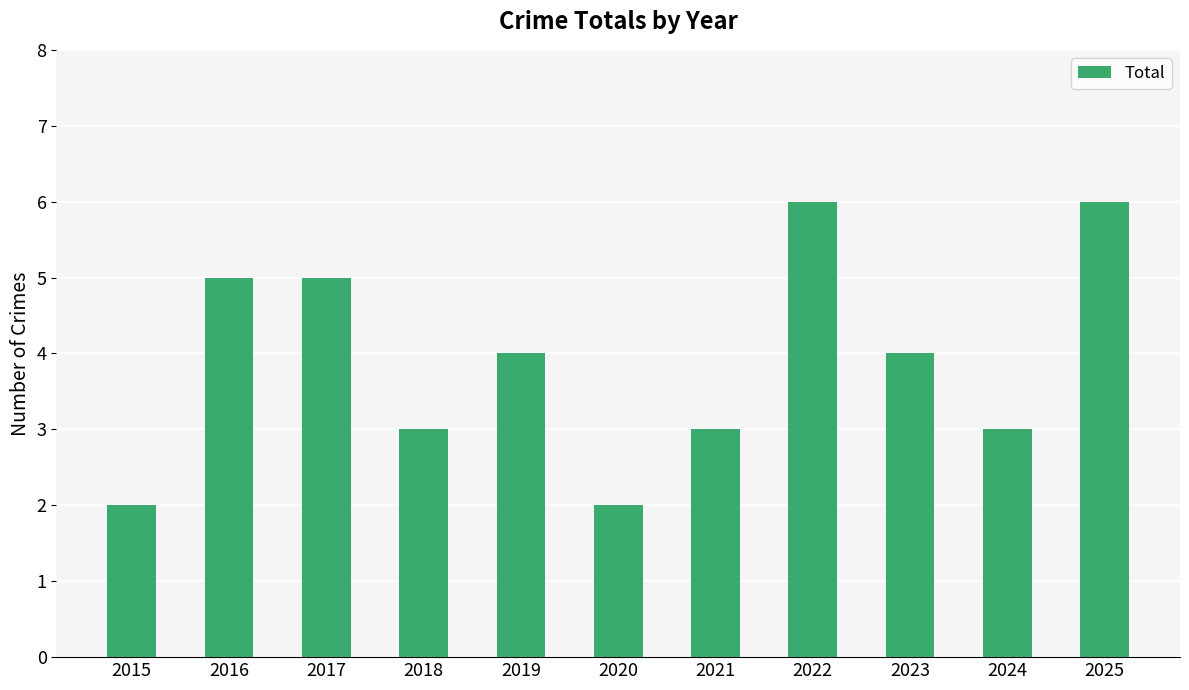

Approximately how many times larger is the value at 2016 compared to 2019?

1.2